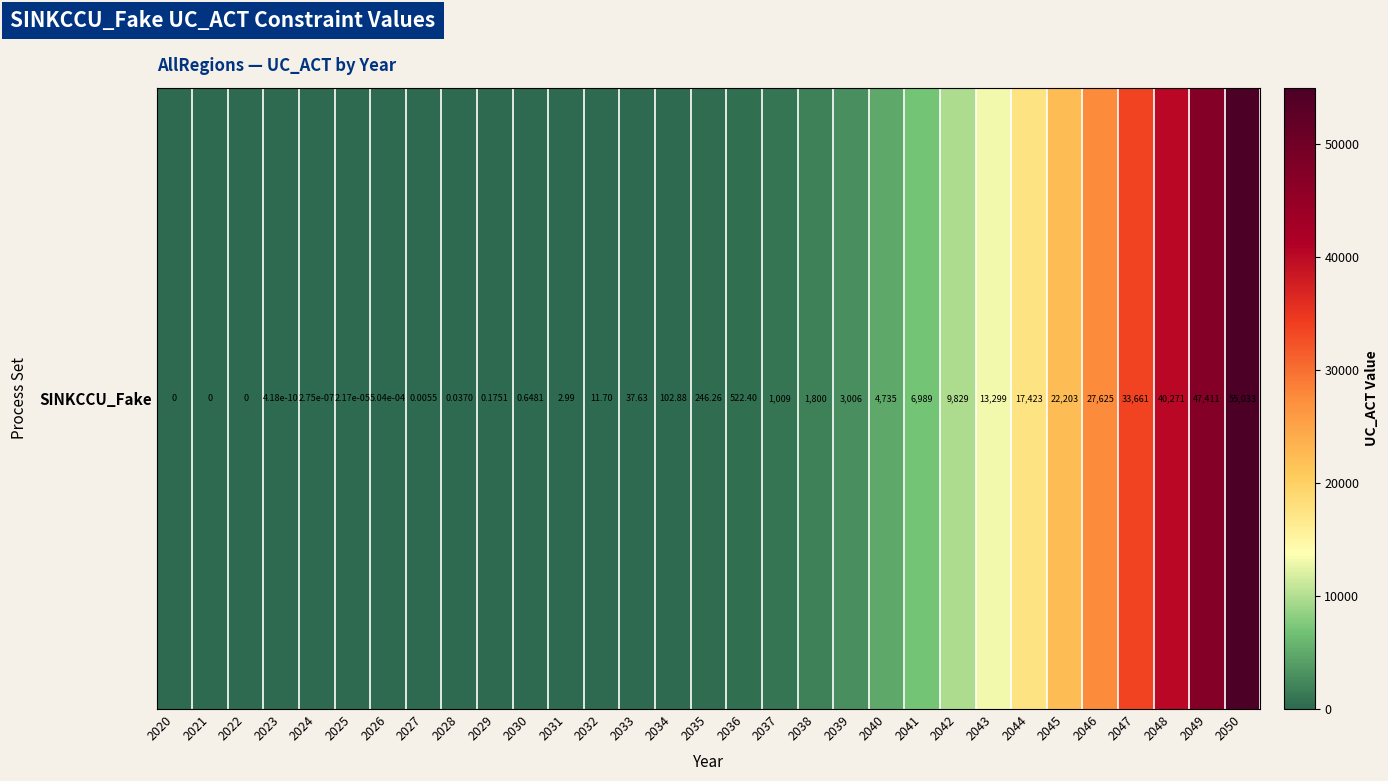

Reading right to left, what are all the values shown in this chart?

2050=55033.2	2049=47410.9	2048=40271.1	2047=33661.0	2046=27625.4	2045=22203.1	2044=17422.8	2043=13299.1	2042=9828.9	2041=6988.7	2040=4734.9	2039=3006.3	2038=1800.5	2037=1008.5	2036=522.4	2035=246.3	2034=102.9	2033=37.6	2032=11.7	2031=3.0	2030=0.6	2029=0.2	2028=0.0	2027=0.0	2026=0.0	2025=0.0	2024=0.0	2023=0.0	2022=0.0	2021=0.0	2020=0.0